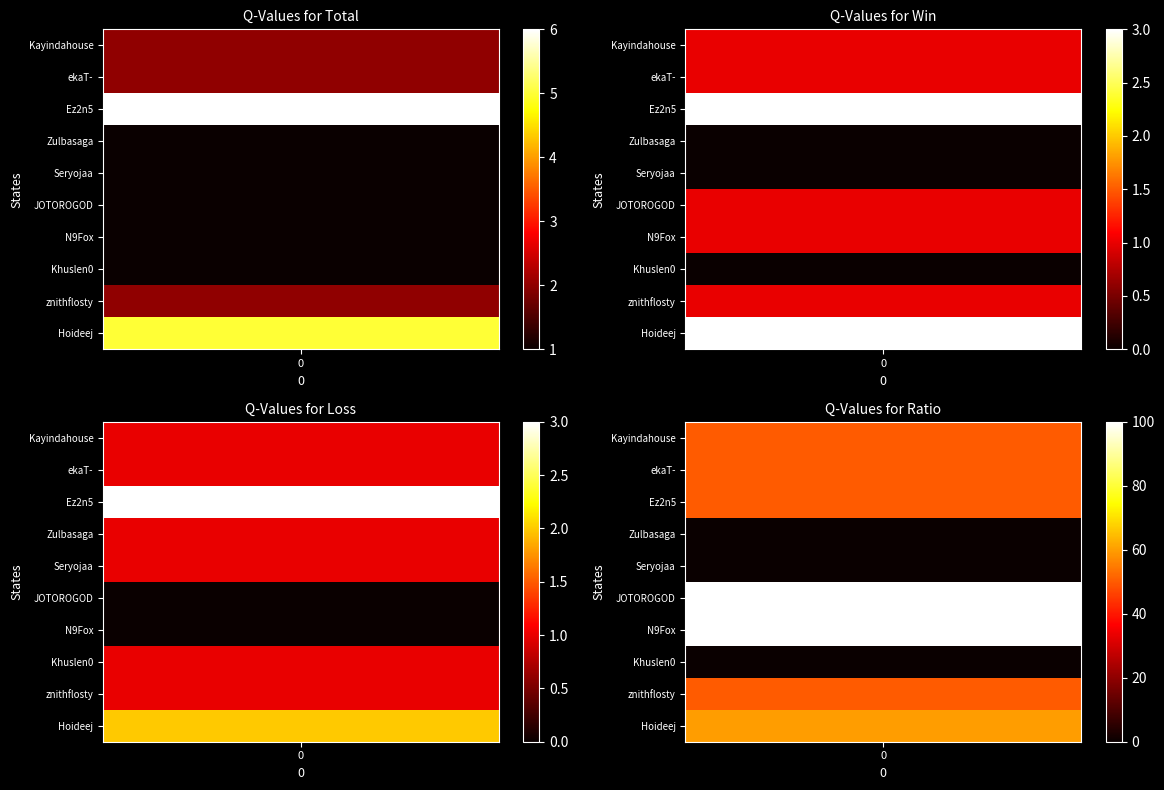

Reading left to right, what are all the values shown in this chart?

Kayindahouse: Total=2	Win=1	Loss=1	Ratio=50
ekaT-: Total=2	Win=1	Loss=1	Ratio=50
Ez2n5: Total=6	Win=3	Loss=3	Ratio=50
Zulbasaga: Total=1	Win=0	Loss=1	Ratio=0
Seryojaa: Total=1	Win=0	Loss=1	Ratio=0
JOTOROGOD: Total=1	Win=1	Loss=0	Ratio=100
N9Fox: Total=1	Win=1	Loss=0	Ratio=100
Khuslen0: Total=1	Win=0	Loss=1	Ratio=0
znithflosty: Total=2	Win=1	Loss=1	Ratio=50
Hoideej: Total=5	Win=3	Loss=2	Ratio=60